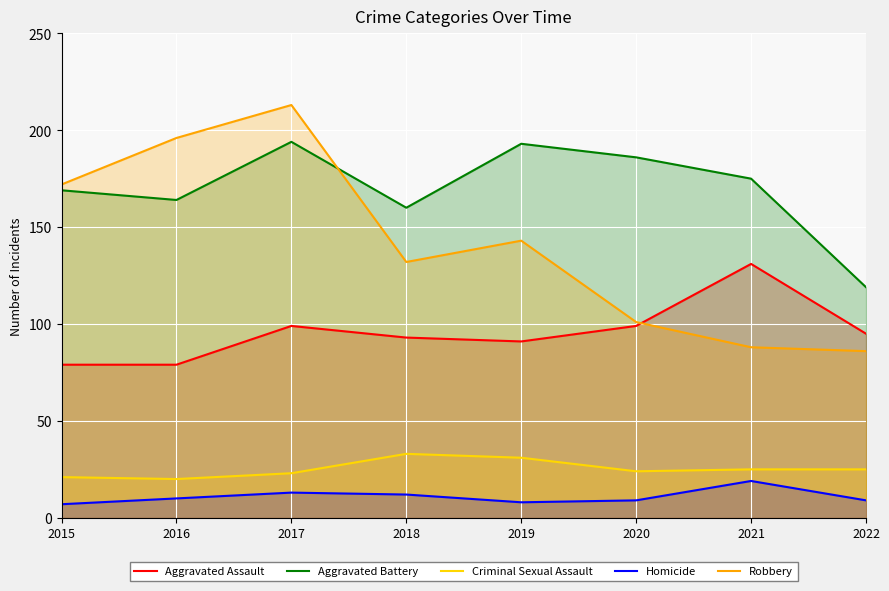

Rank the categories by Aggravated Battery value from lowest to highest.

2022, 2018, 2016, 2015, 2021, 2020, 2019, 2017